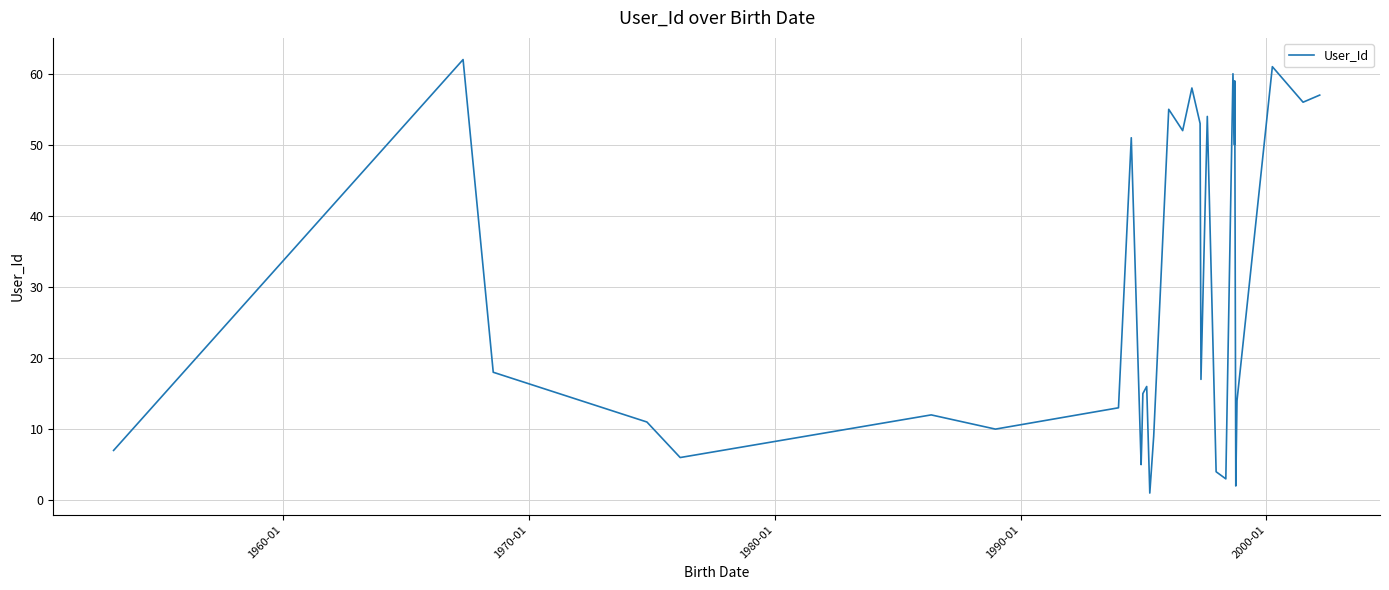

What is the difference between the maximum and minimum values?

61